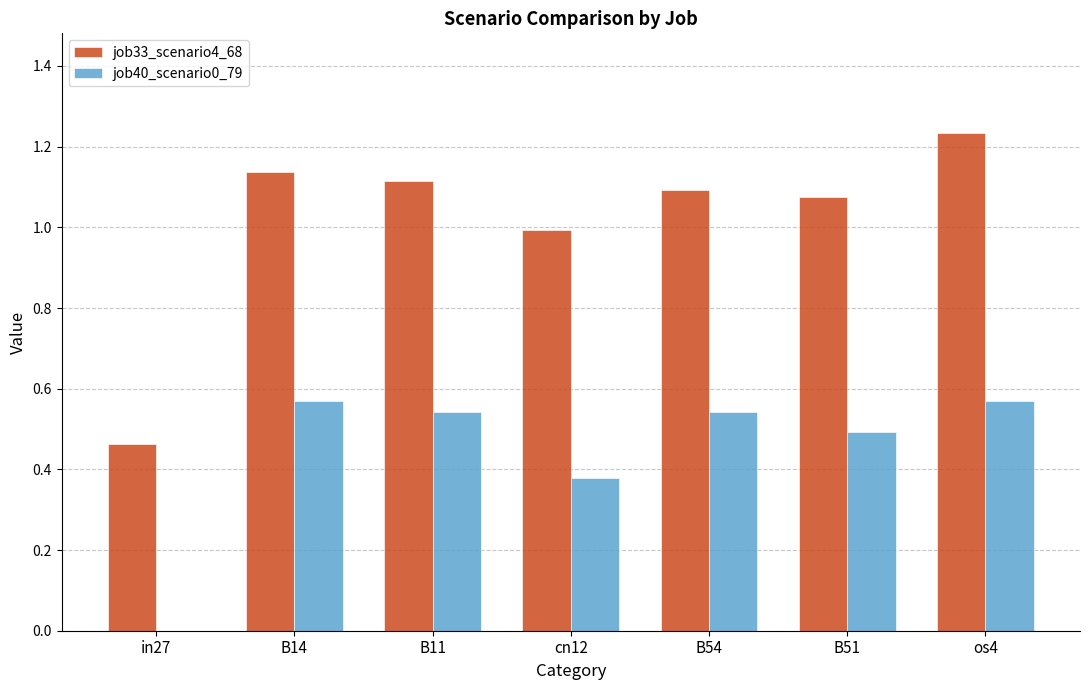

Which series has the largest total across all categories?

job33_scenario4_68